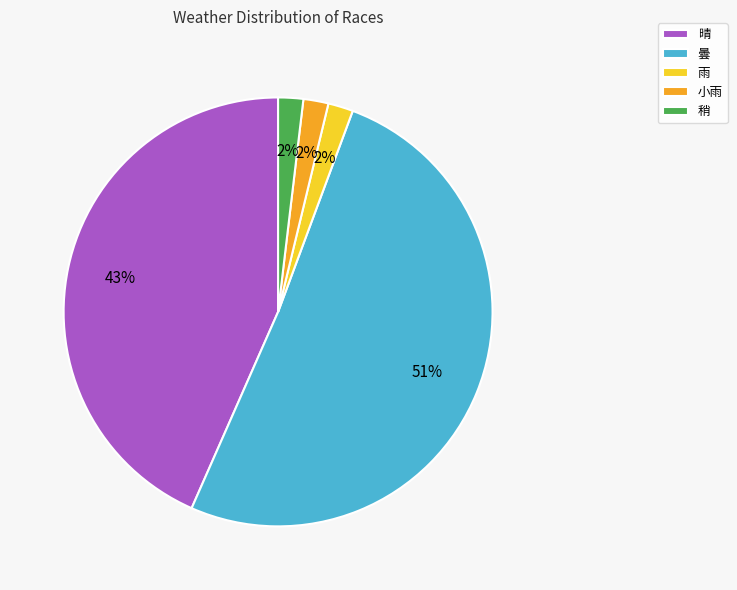

The 曇 slice represents 51% of the pie. True or false?

True